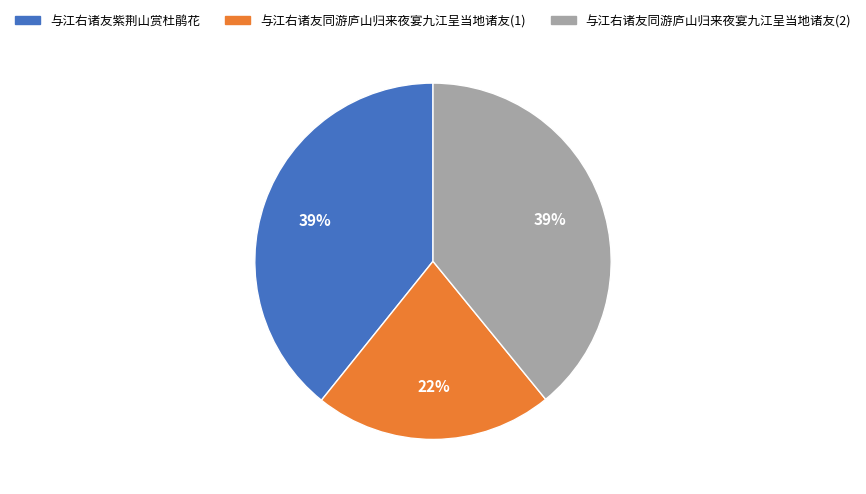

To the nearest percent, what percentage of the pie is 与江右诸友紫荆山赏杜鹃花?

39%